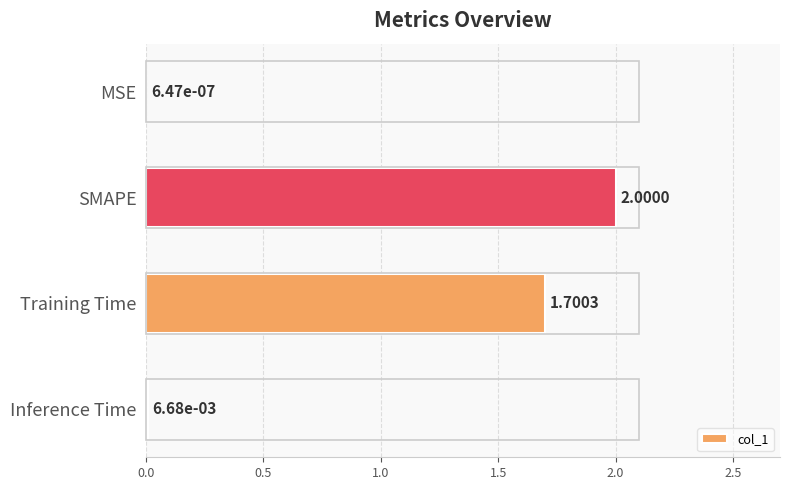

Which label corresponds to the largest value in the chart?

SMAPE